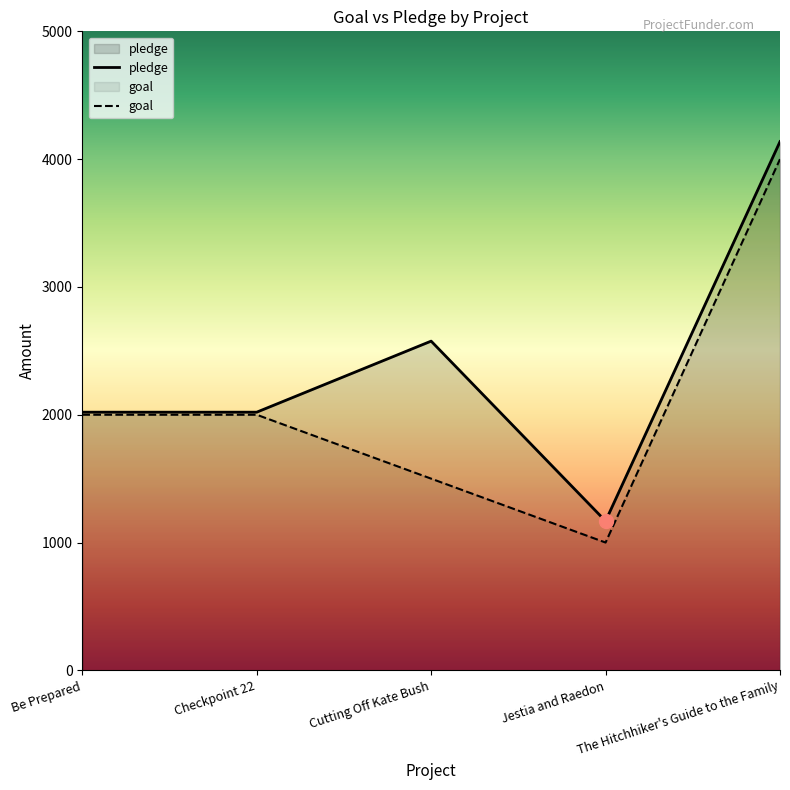

What is the spread (max minus min) of values at Be Prepared?

20